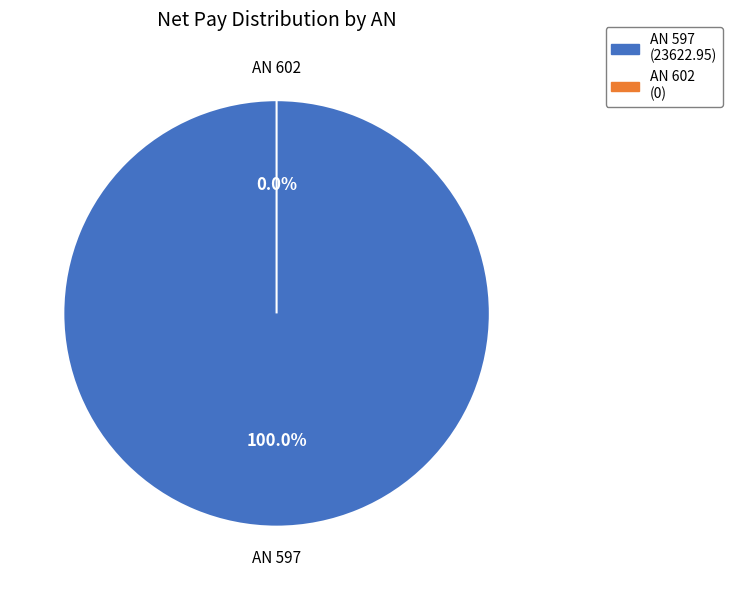

Which category has the biggest portion of the pie?

597